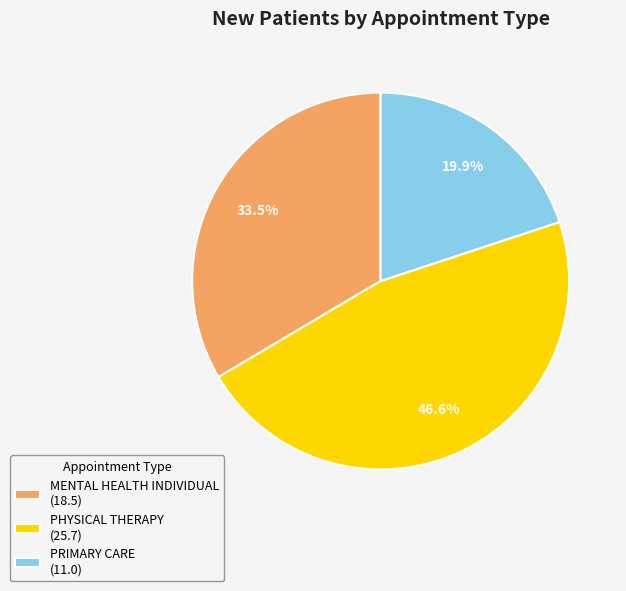

Rank the categories by value from lowest to highest.

PRIMARY CARE, MENTAL HEALTH INDIVIDUAL, PHYSICAL THERAPY